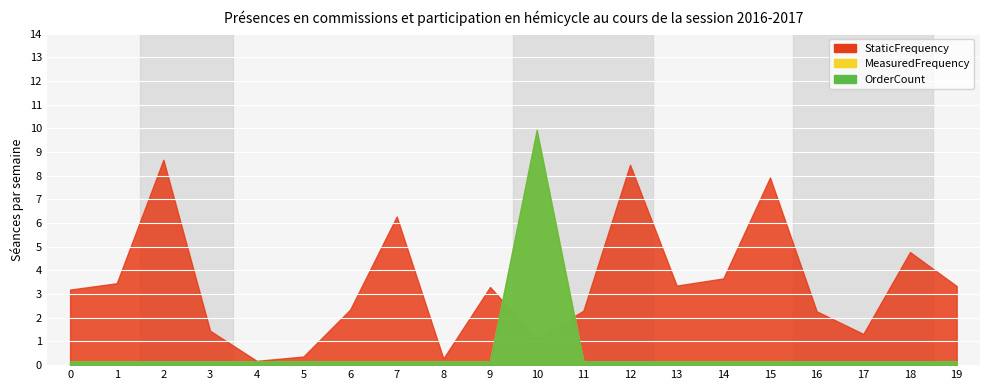

Which has a higher value, 14 or 18?

18